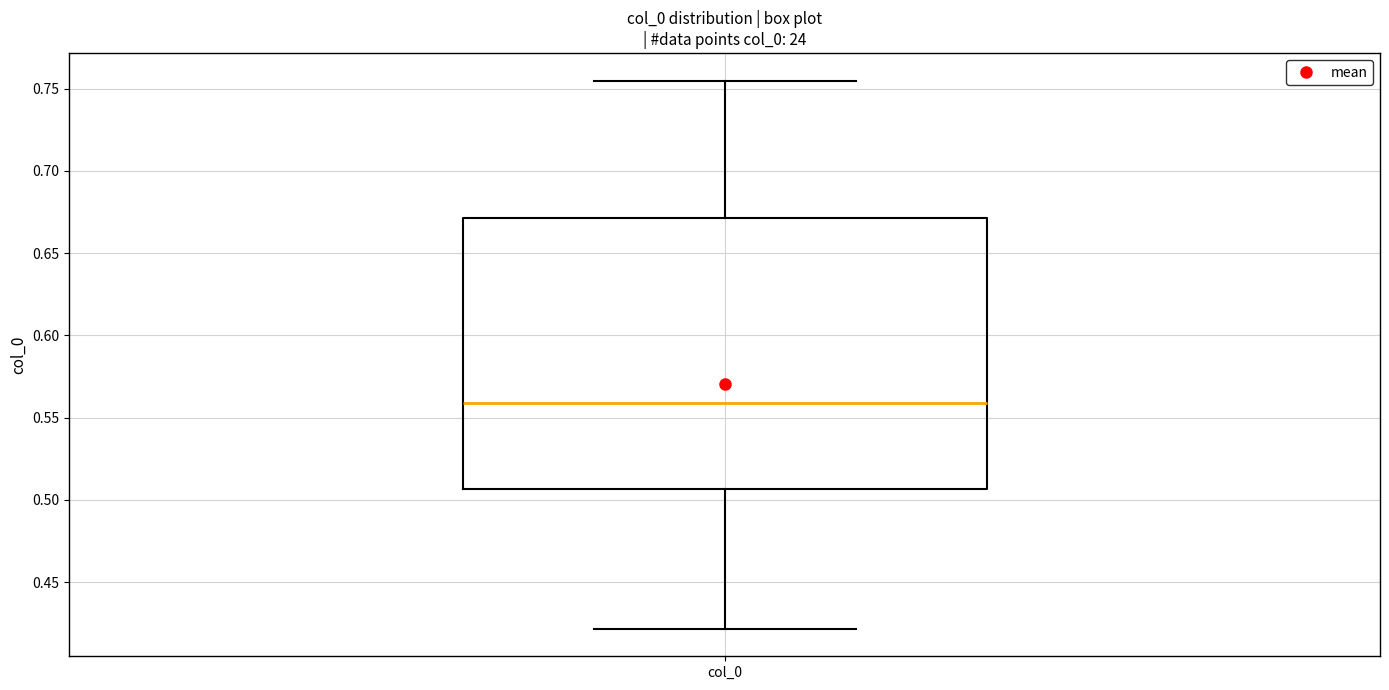

Where does the lower whisker of the box for col_0 end on the y-axis? The values are not printed on the chart, so give them approximately, as read against the axis.

0.420